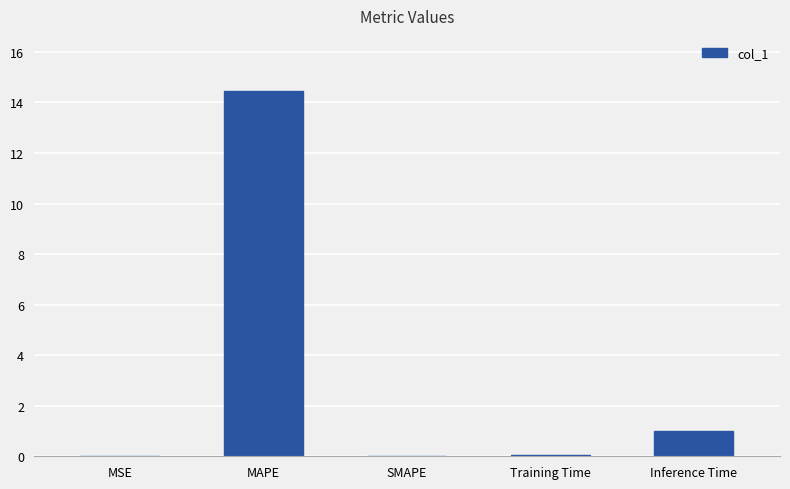

Which label corresponds to the largest value in the chart?

MAPE